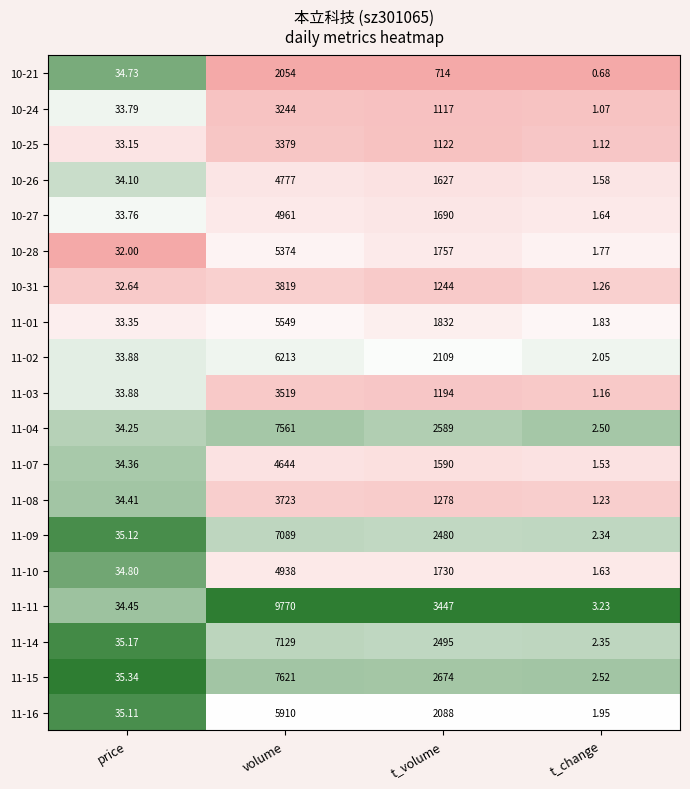

At which category is the sum across all series the highest?

volume